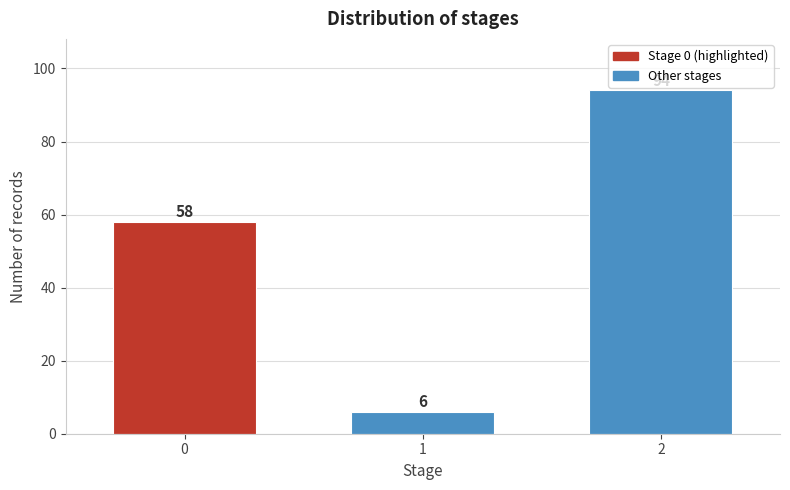

Reading left to right, extract all data points from this chart.

58	6	94